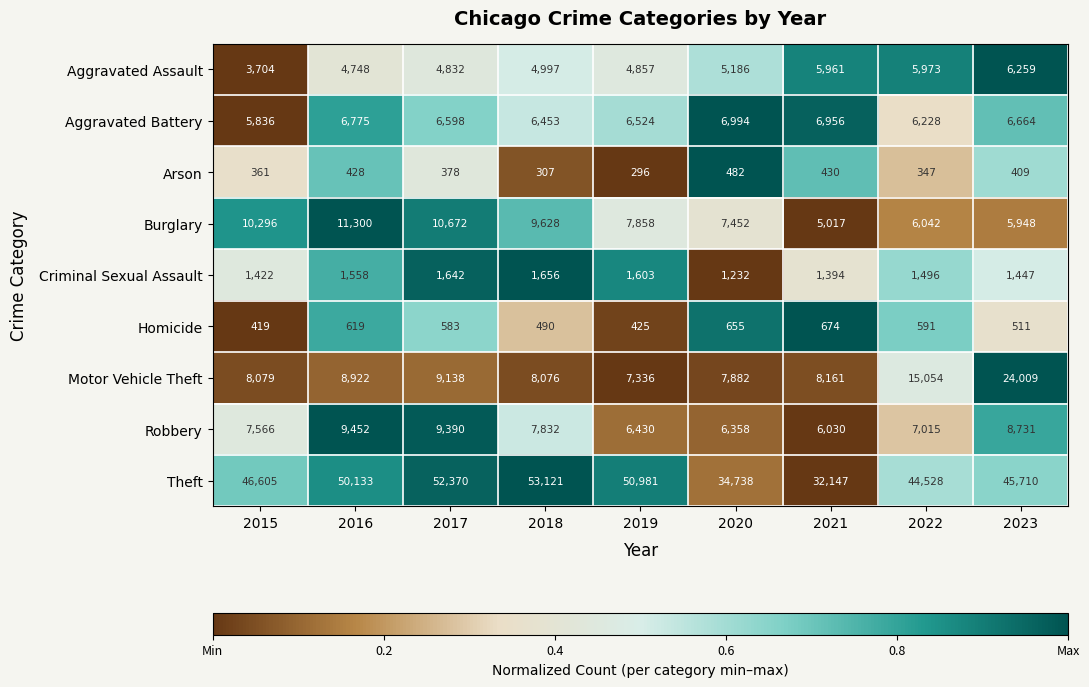

What is the approximate value of Aggravated Battery at 2015?

5836